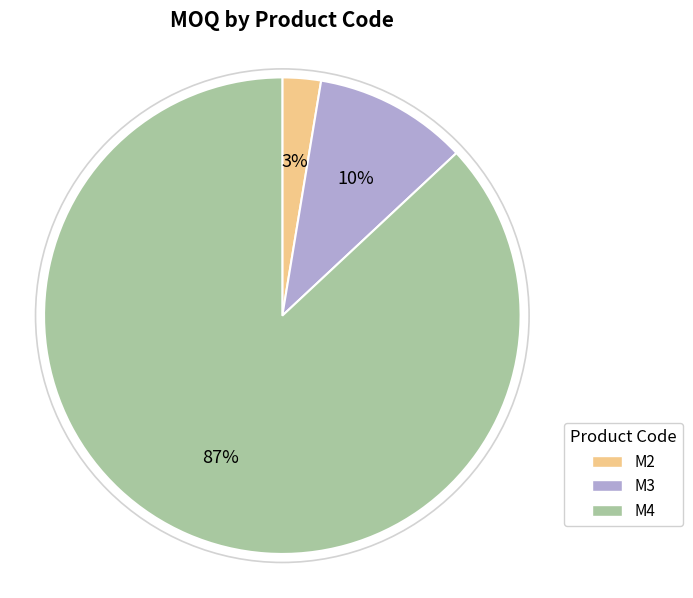

How many segments does this pie chart have?

3